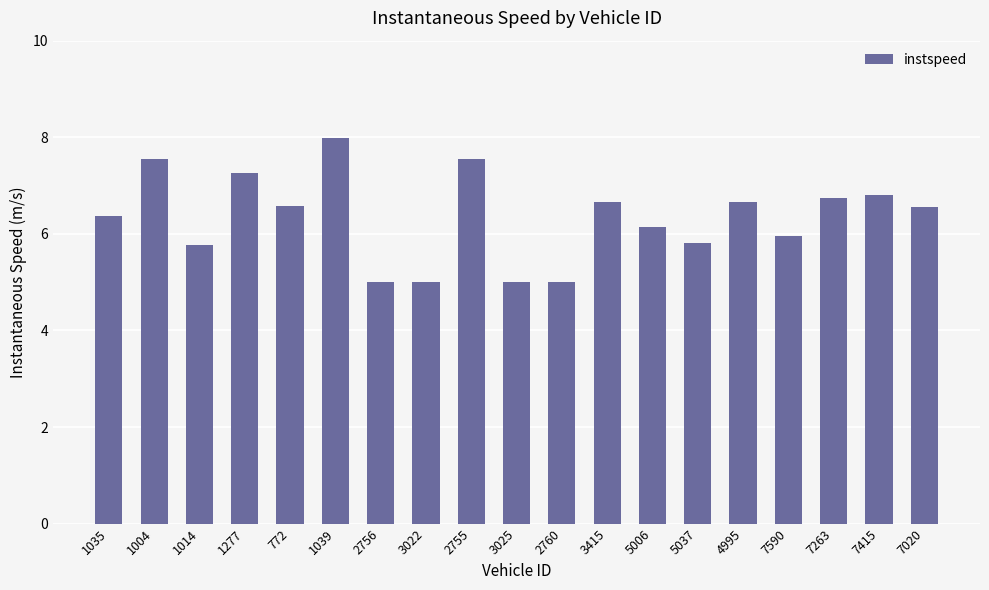

Which has a higher value, 772 or 1039?

1039